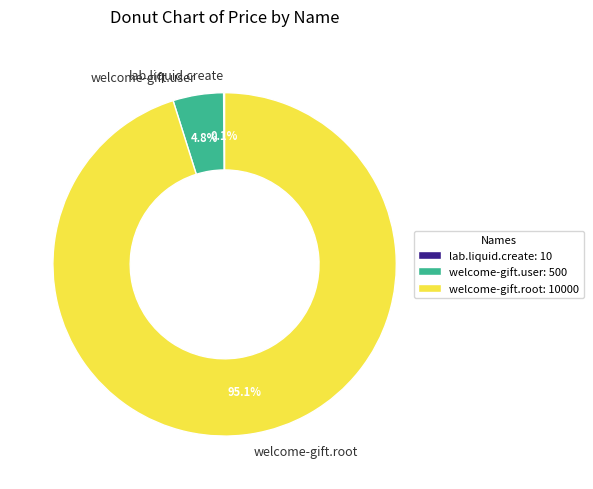

Which slice is the largest?

welcome-gift.root